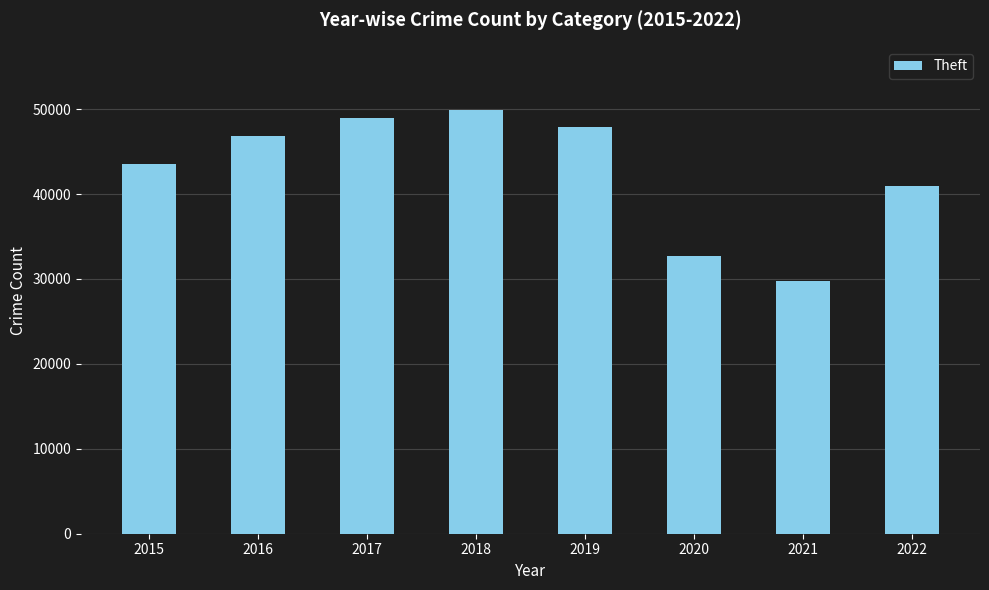

The value at 2021 is 29757. True or false?

True